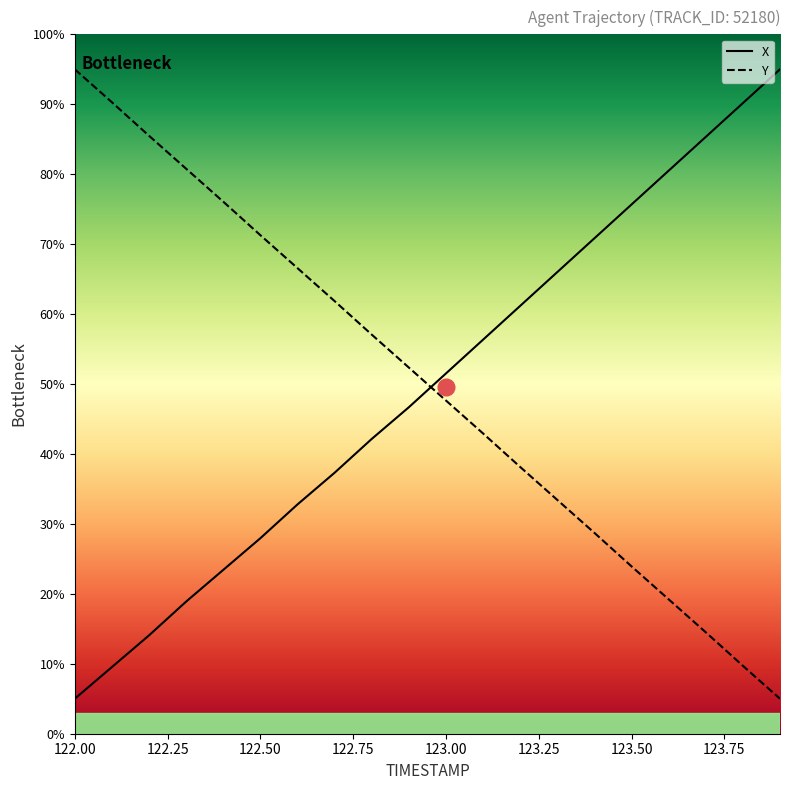

What position from the right is 122.9?

11